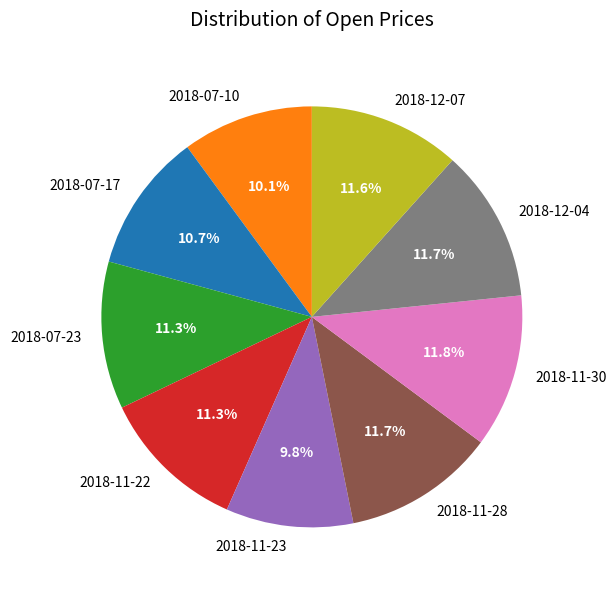

To the nearest percent, what is the average slice percentage?

11%